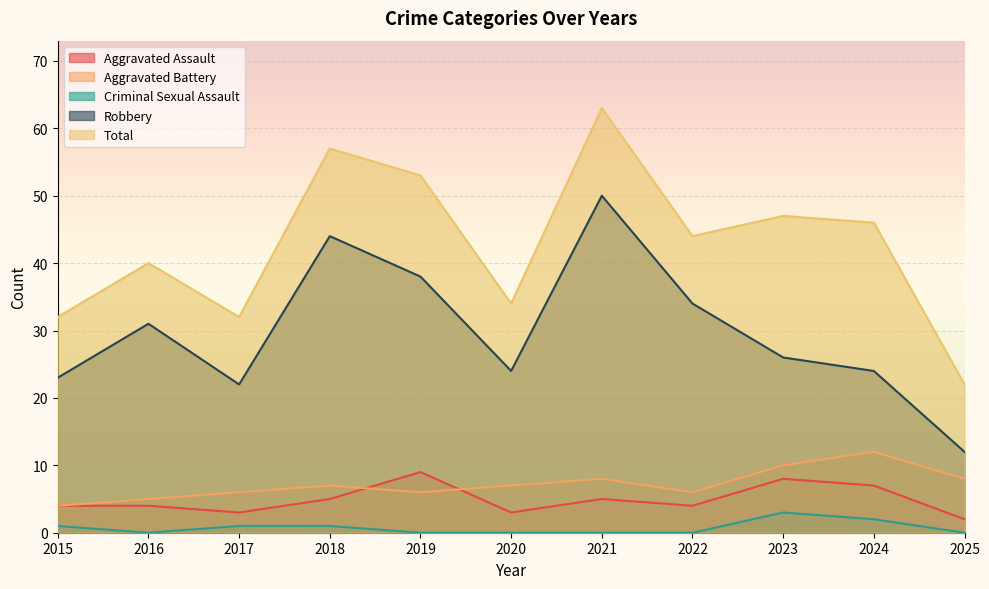

True or false: Robbery and Aggravated Assault cross at least once.

False